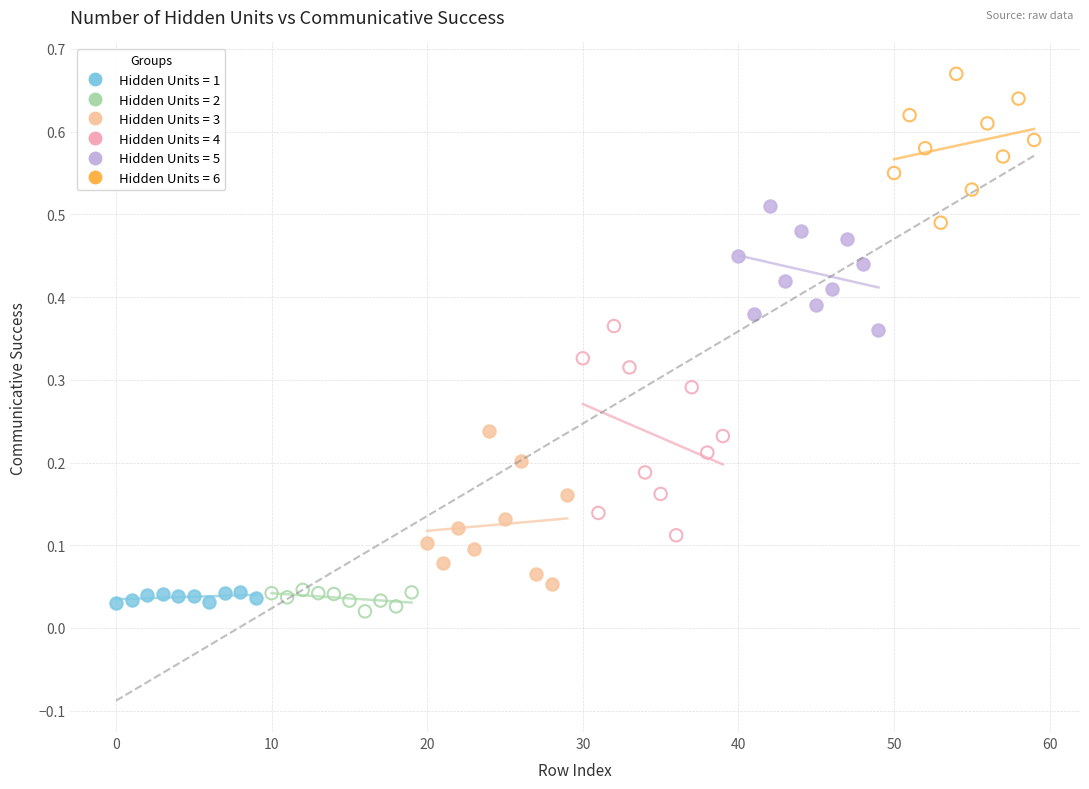

Which series reaches the maximum Y coordinate?

Hidden Units = 6